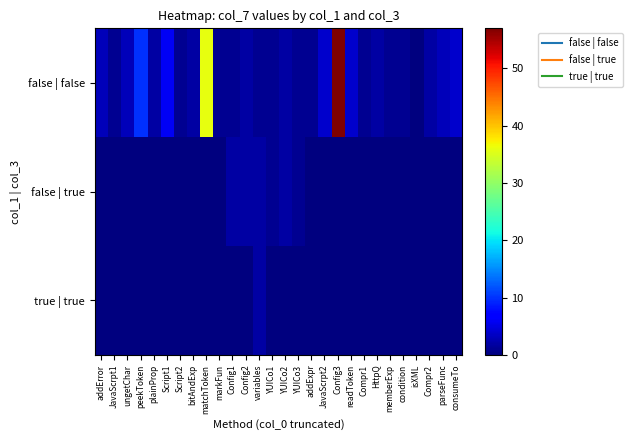

What is the total value across all series at variables?

5